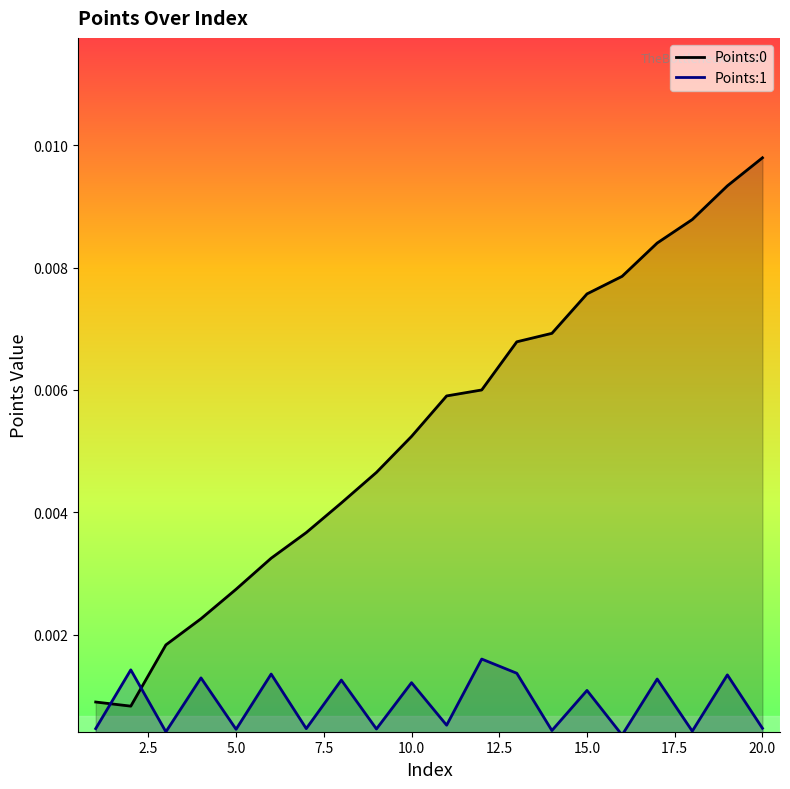

True or false: Points:0 and Points:1 intersect in this chart.

True